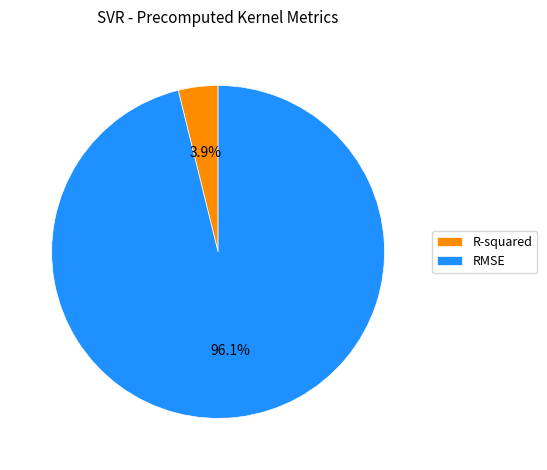

Is the sum of RMSE and R-squared greater than half?

Yes